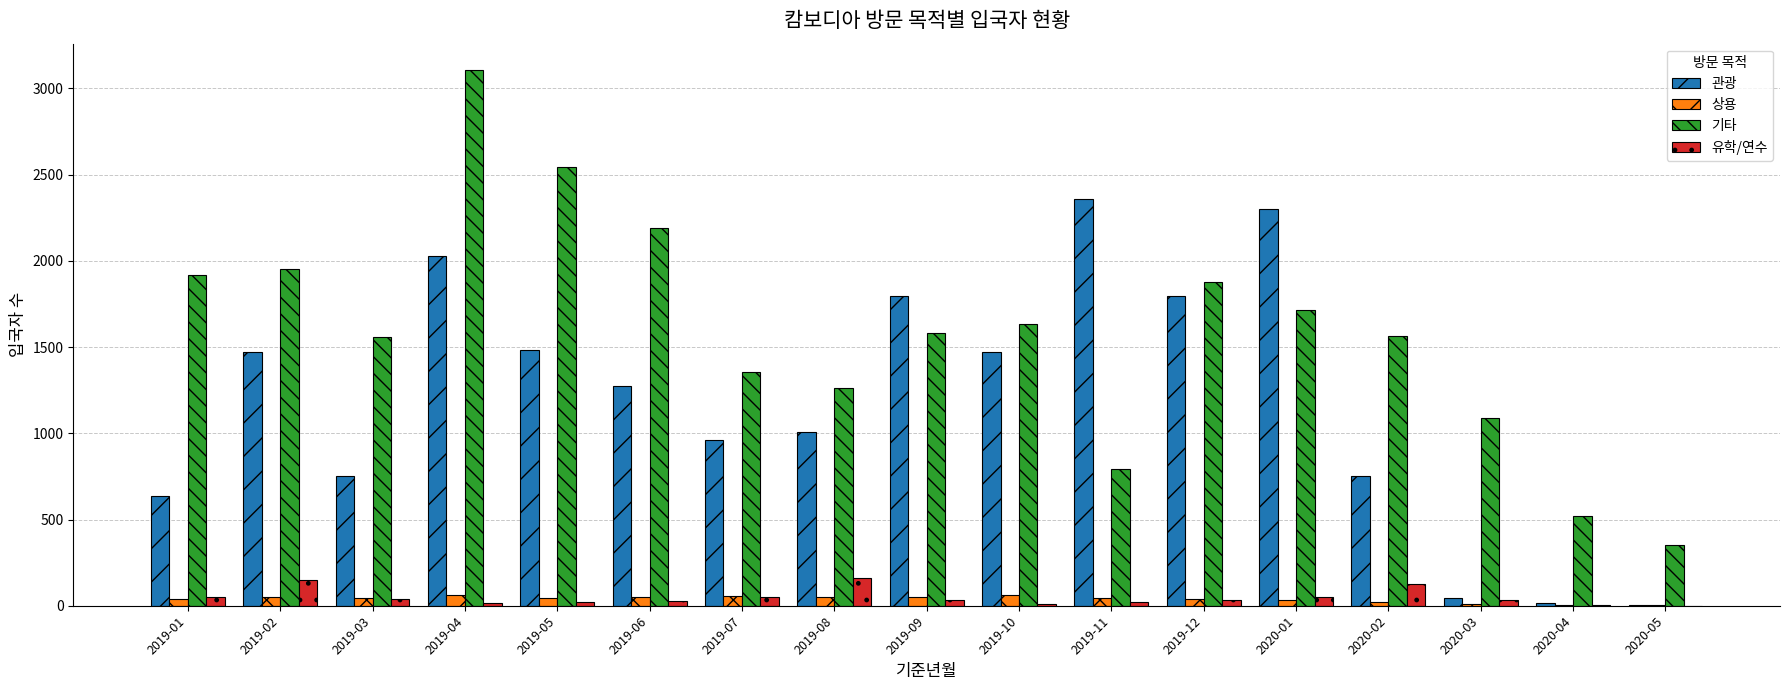

What is the spread (max minus min) of values at 2020-04?

520